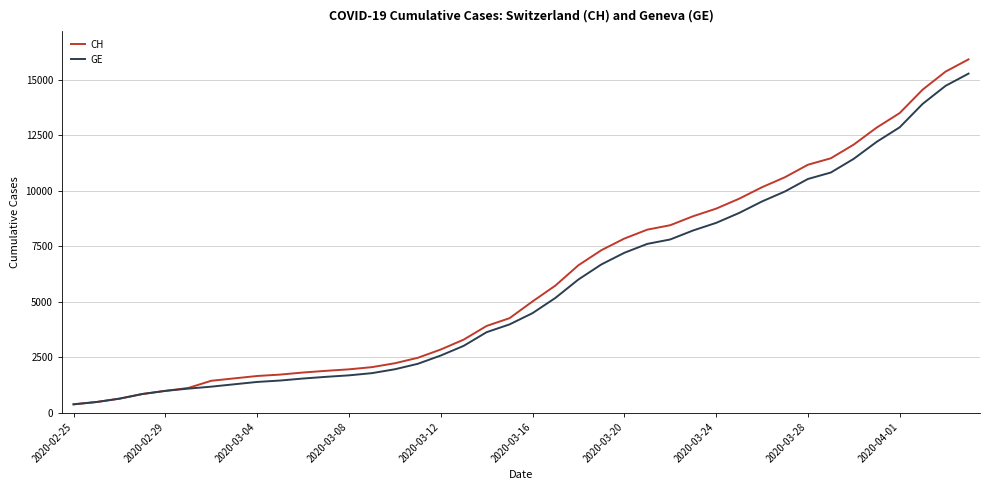

Which series has the largest range (max minus min)?

CH